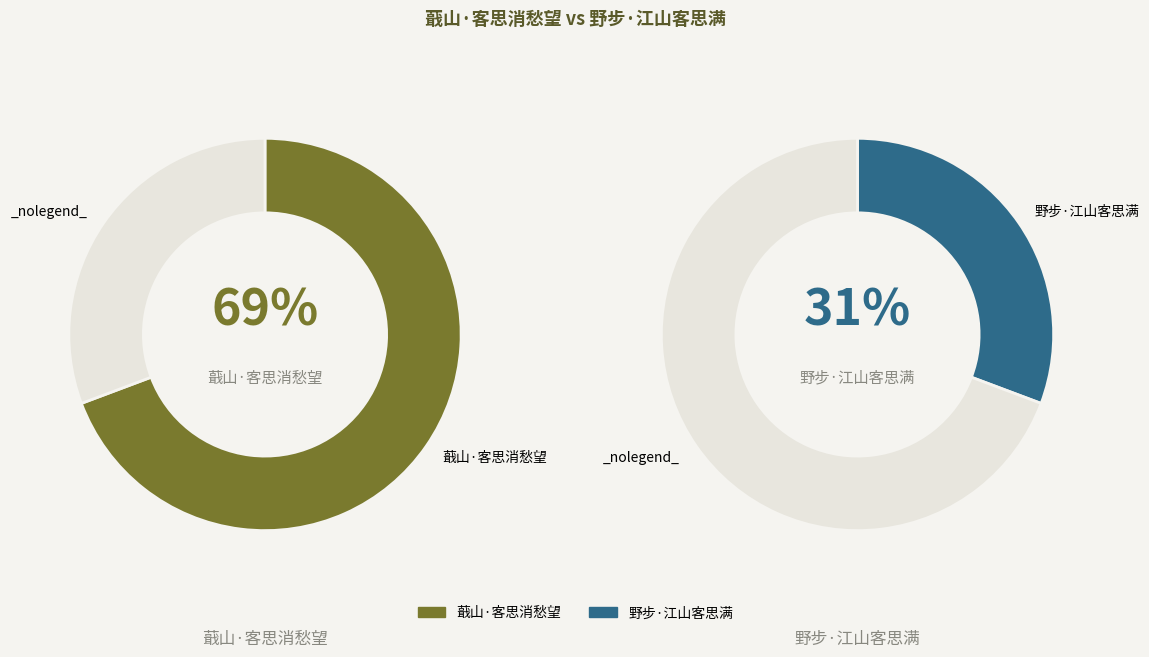

To the nearest percent, what is the combined percentage of 蕺山·客思消愁望 and 野步·江山客思满?

100%